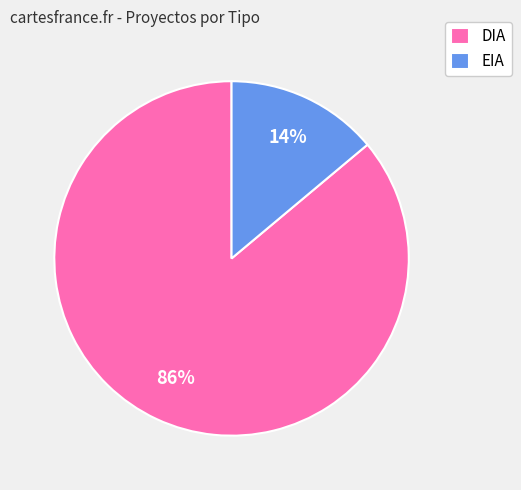

What is the largest slice in the pie chart?

DIA